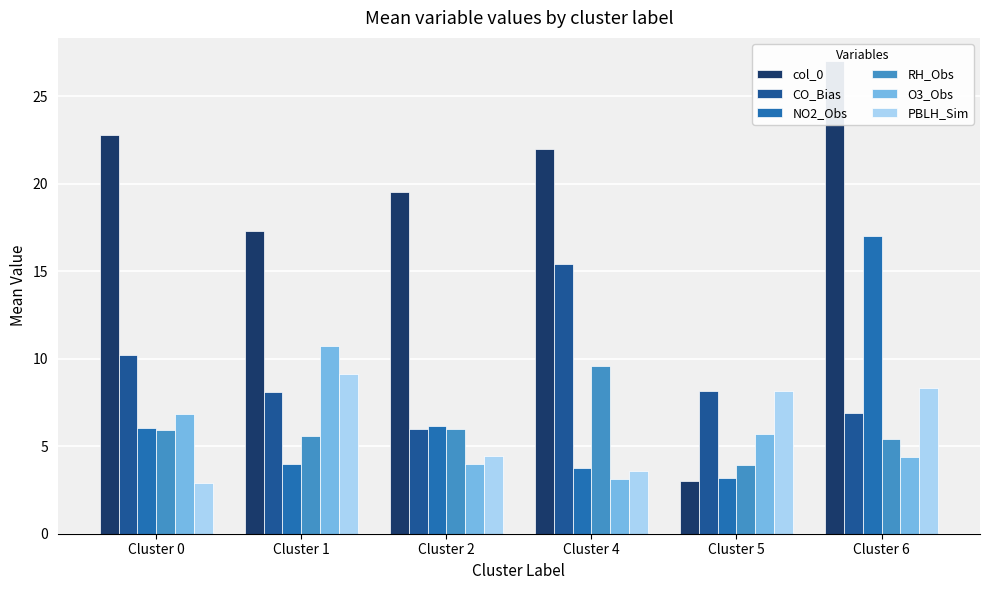

What are all the series names shown in the legend?

col_0, CO_Bias, NO2_Obs, RH_Obs, O3_Obs, PBLH_Sim